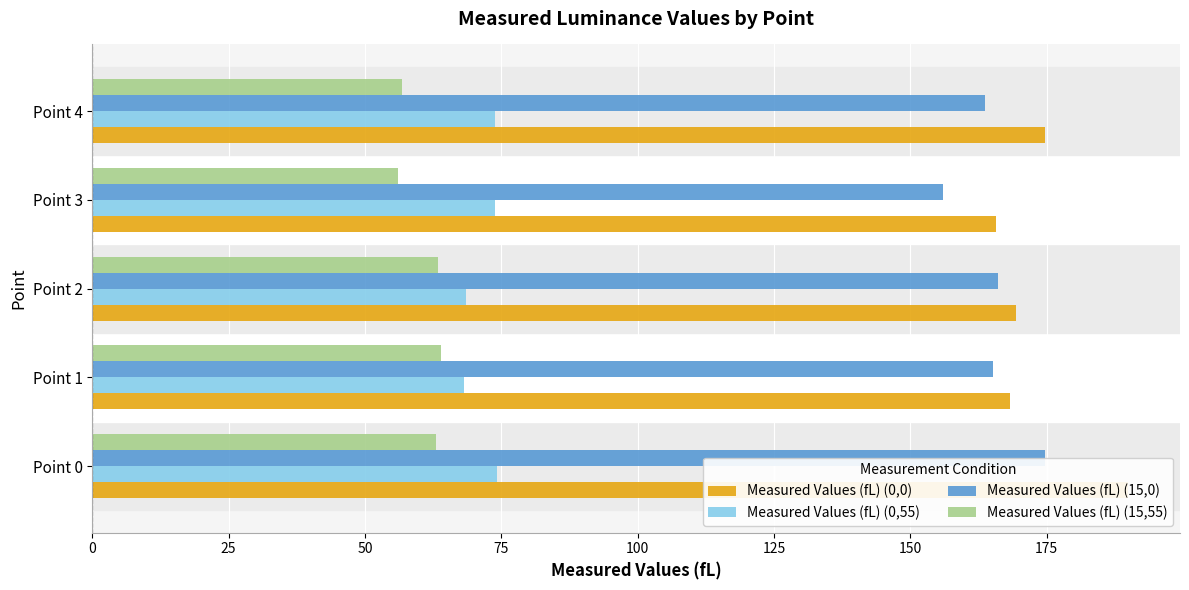

The Measured Values (fL) (0,0) series shows 165.7 at Point 3. True or false?

True